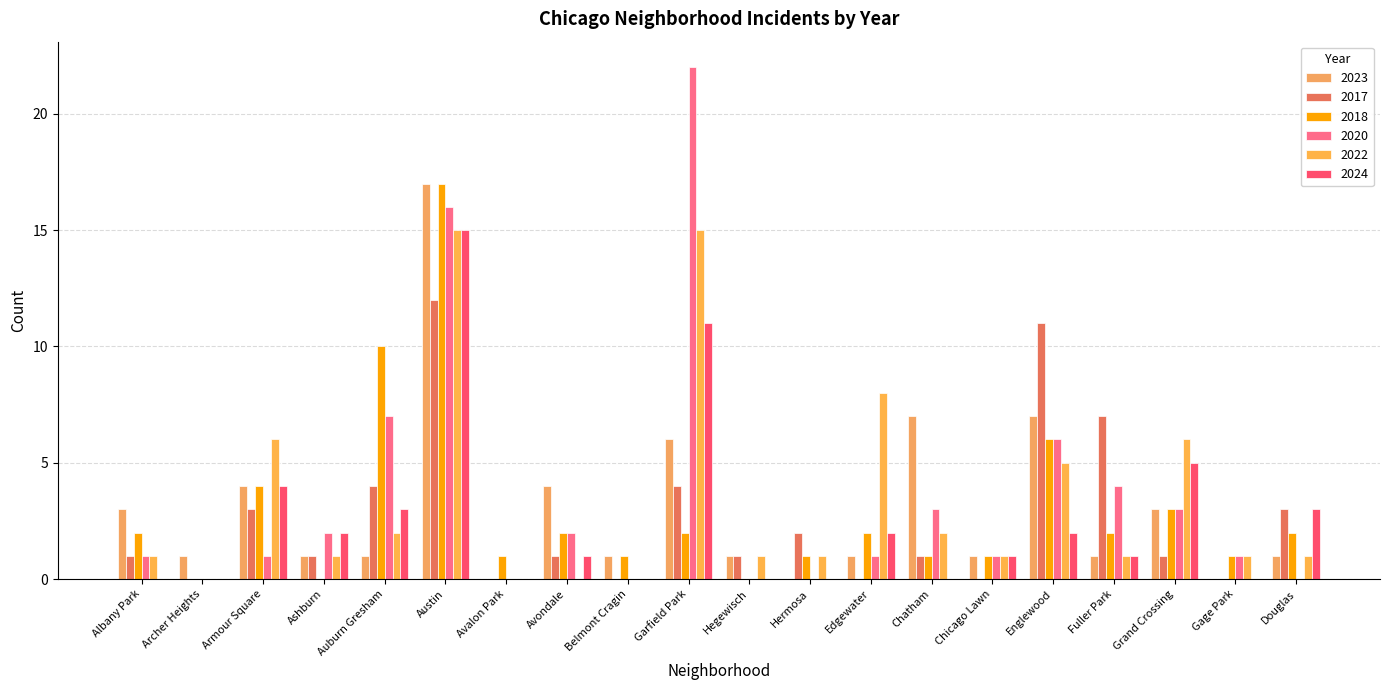

Which category has the lowest value in the 2020 series?

Archer Heights